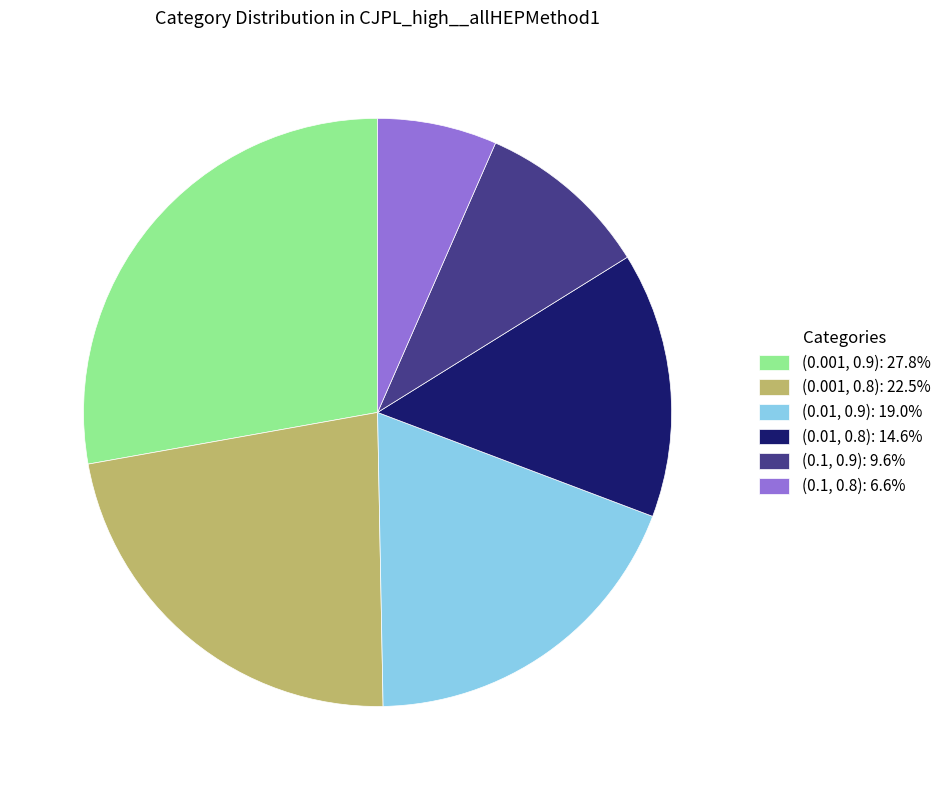

Combined, do (0.001, 0.9): 27.8% and (0.1, 0.9): 9.6% account for over 50%?

No